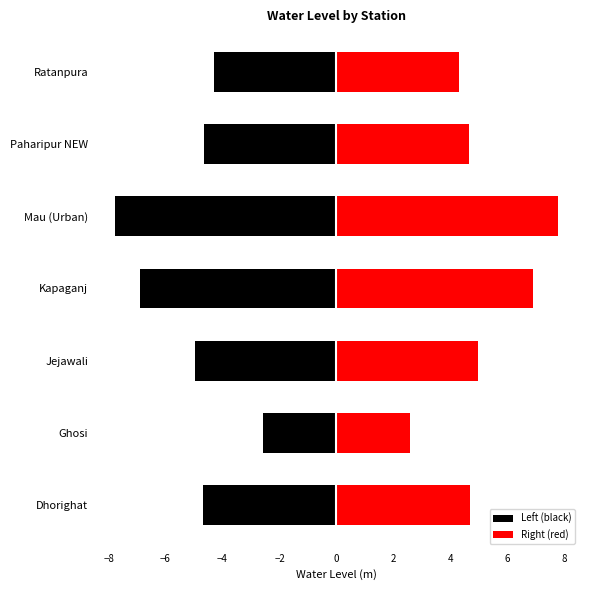

Between Ghosi and Kapaganj, which is larger?

Ghosi